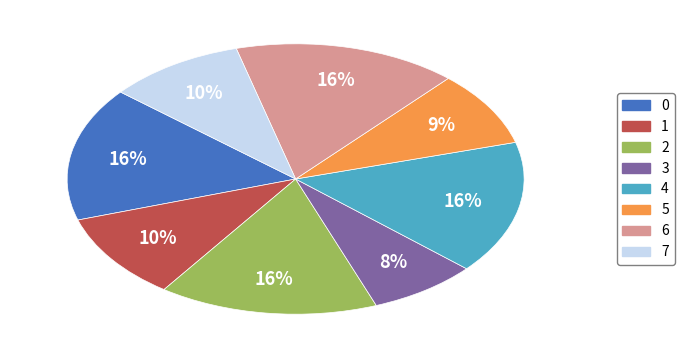

To the nearest percent, what percentage of the pie is 2?

16%